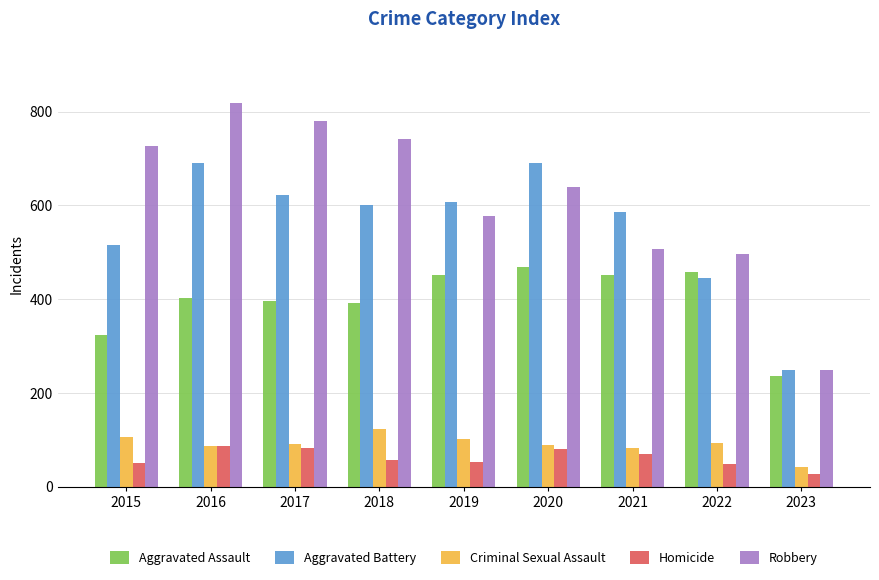

What is the sum of the Aggravated Battery values at 2017 and 2016?

1314